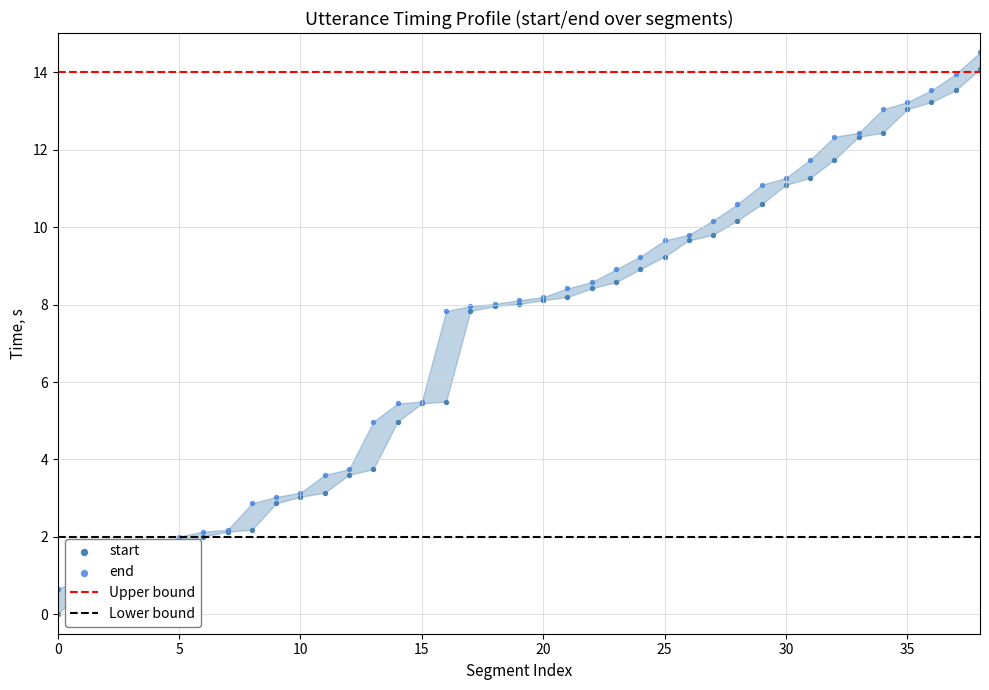

What is the total value across all series at 27?

20.0